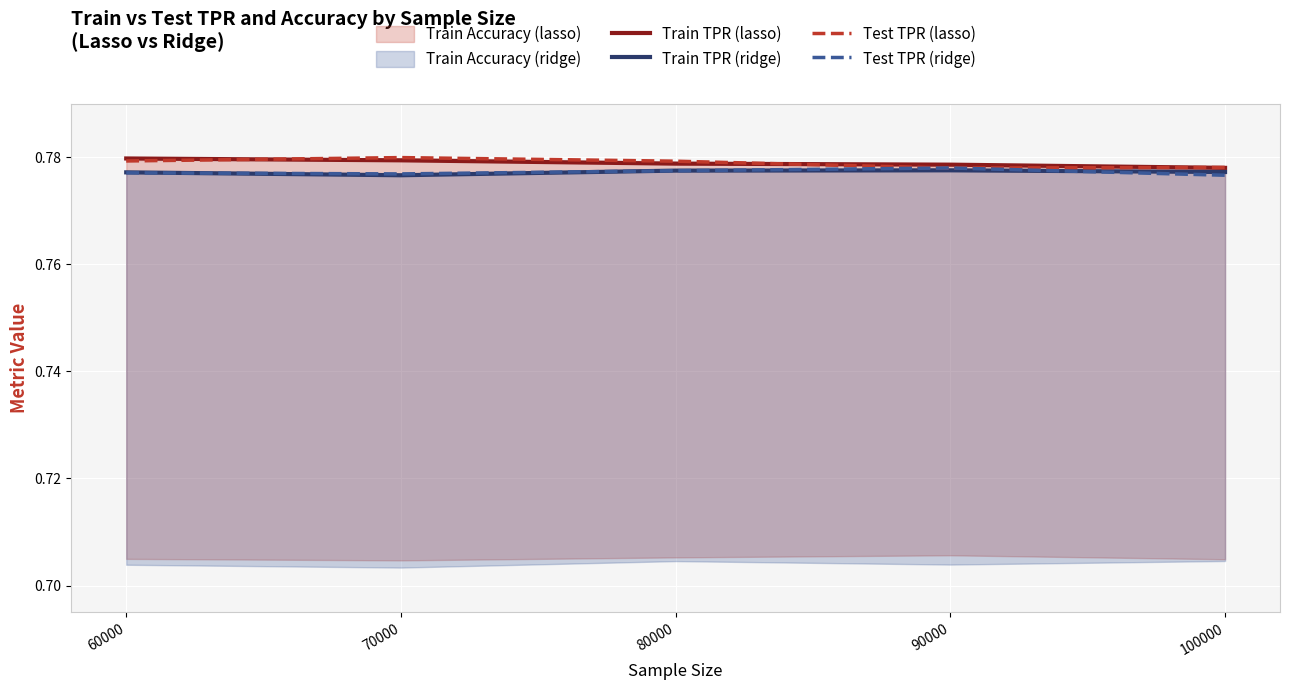

The Test TPR (lasso) series shows 0.8 at 80000. True or false?

True